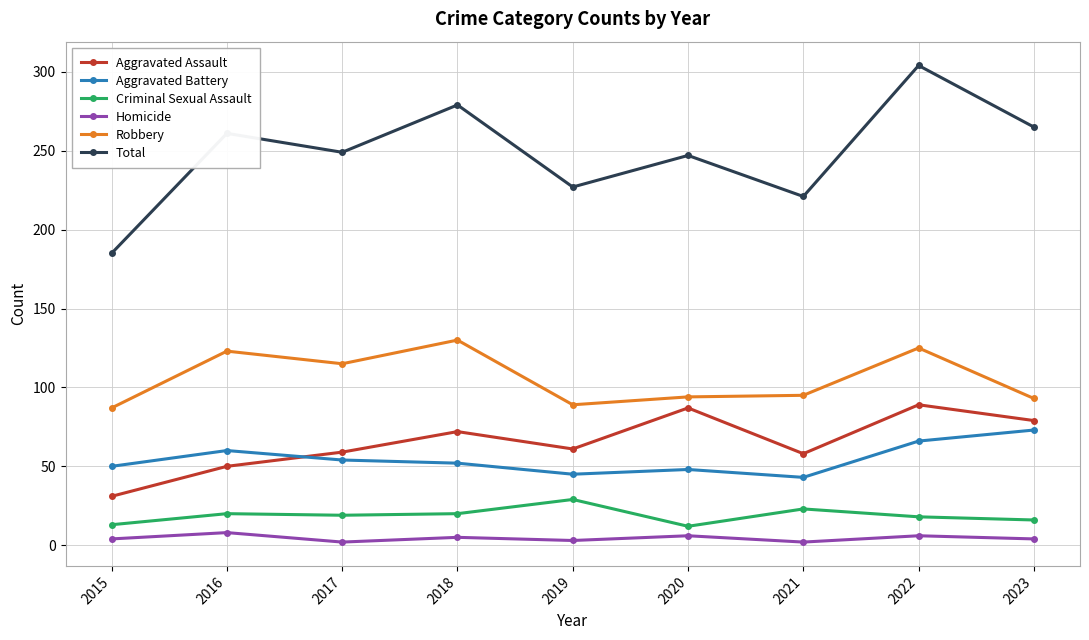

In Robbery, how many points are lower than both neighbors (excluding endpoints)?

2